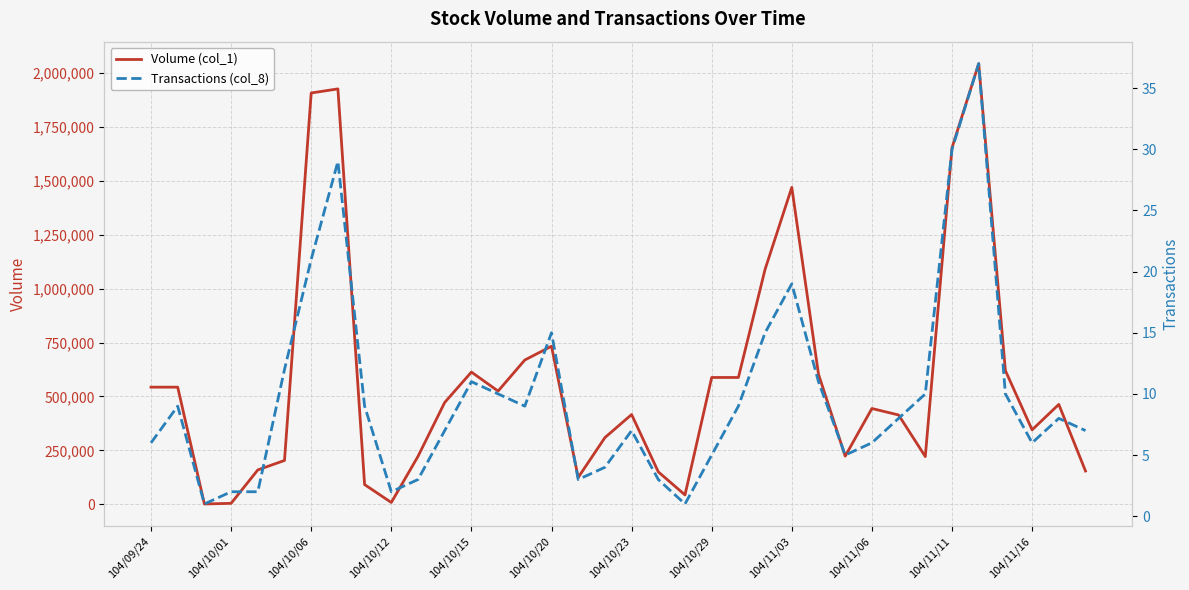

True or false: Transactions (col_8) has a value of 0 at 20.

False